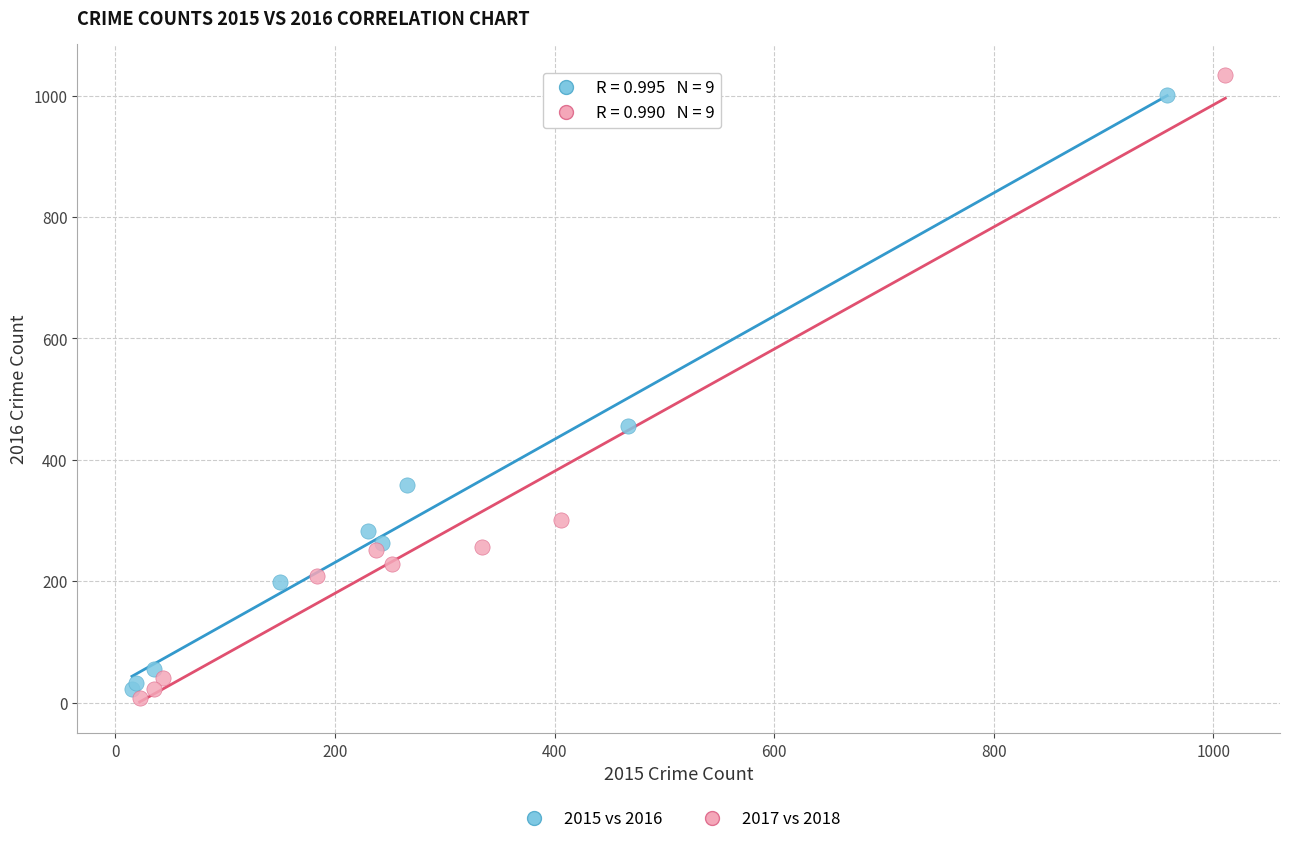

Which series has the largest Y range (max minus min)?

2017 vs 2018